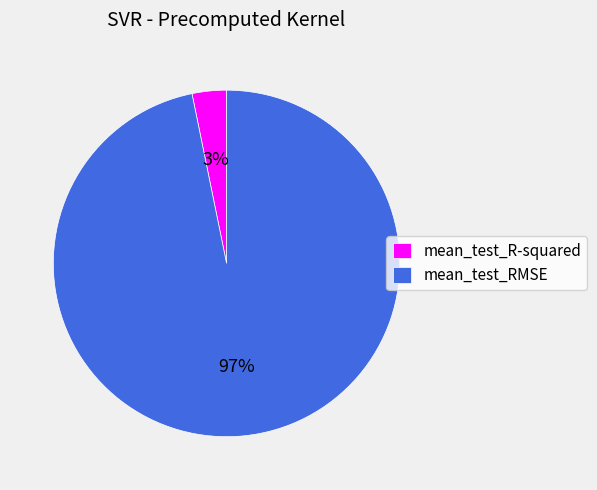

Which category has the smallest portion of the pie?

mean_test_R-squared